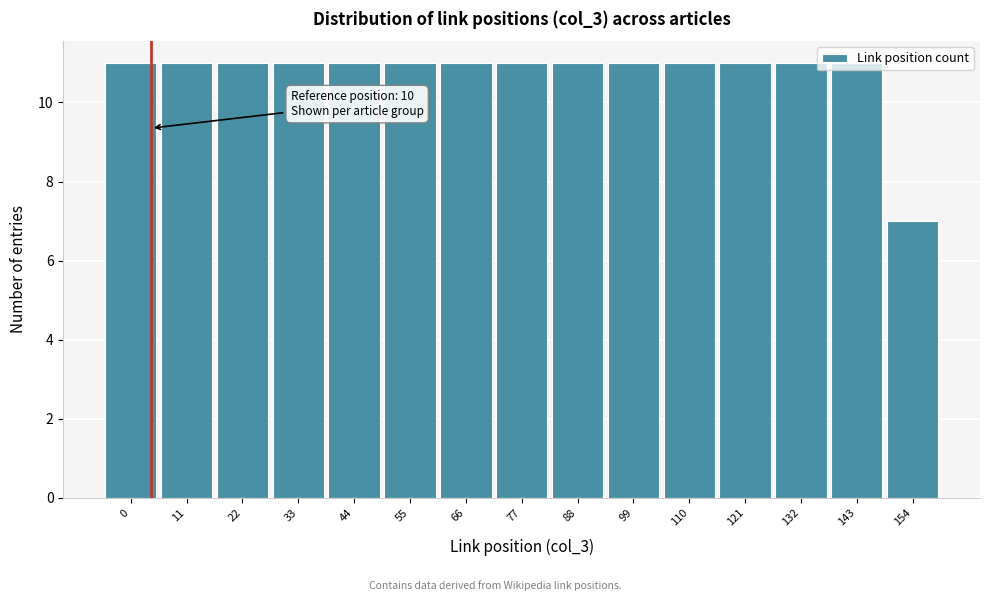

What is the difference between the maximum and minimum values?

4